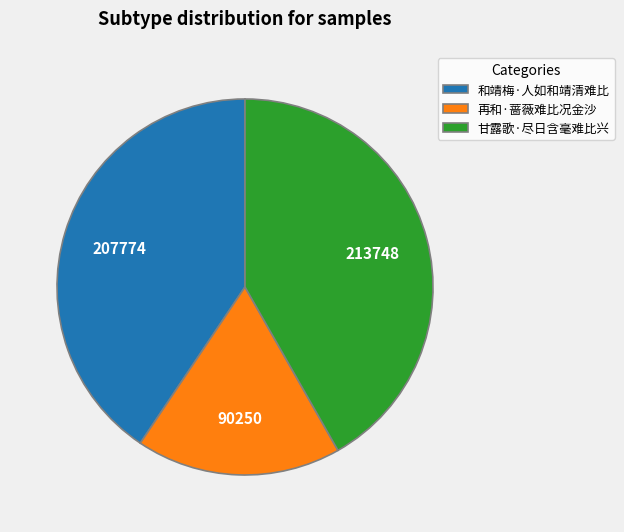

Which slice is the smallest?

再和·蔷薇难比况金沙